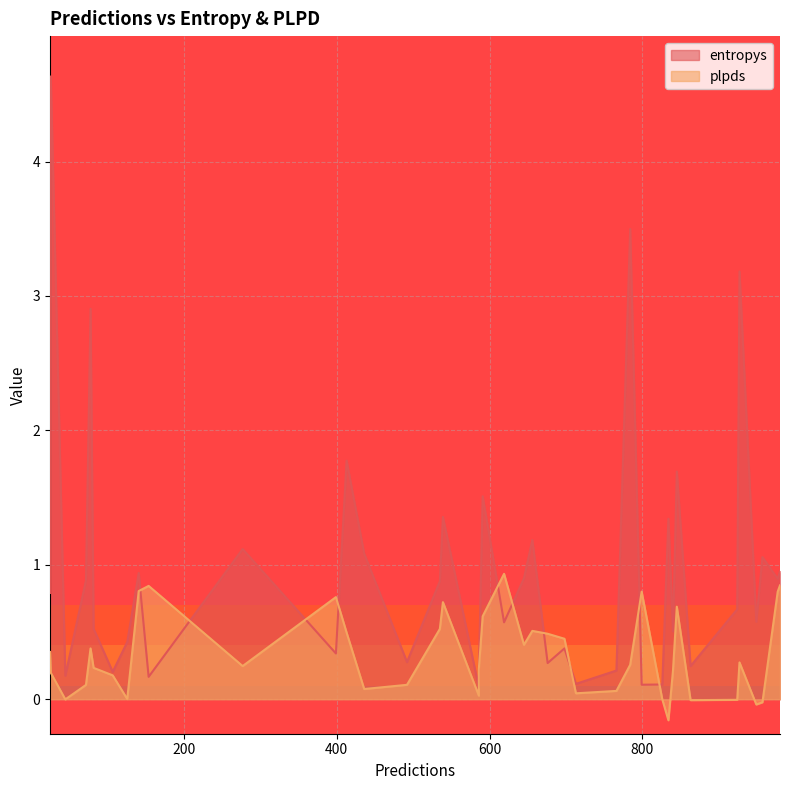

At which category does the chart reach its minimum across all series?

834